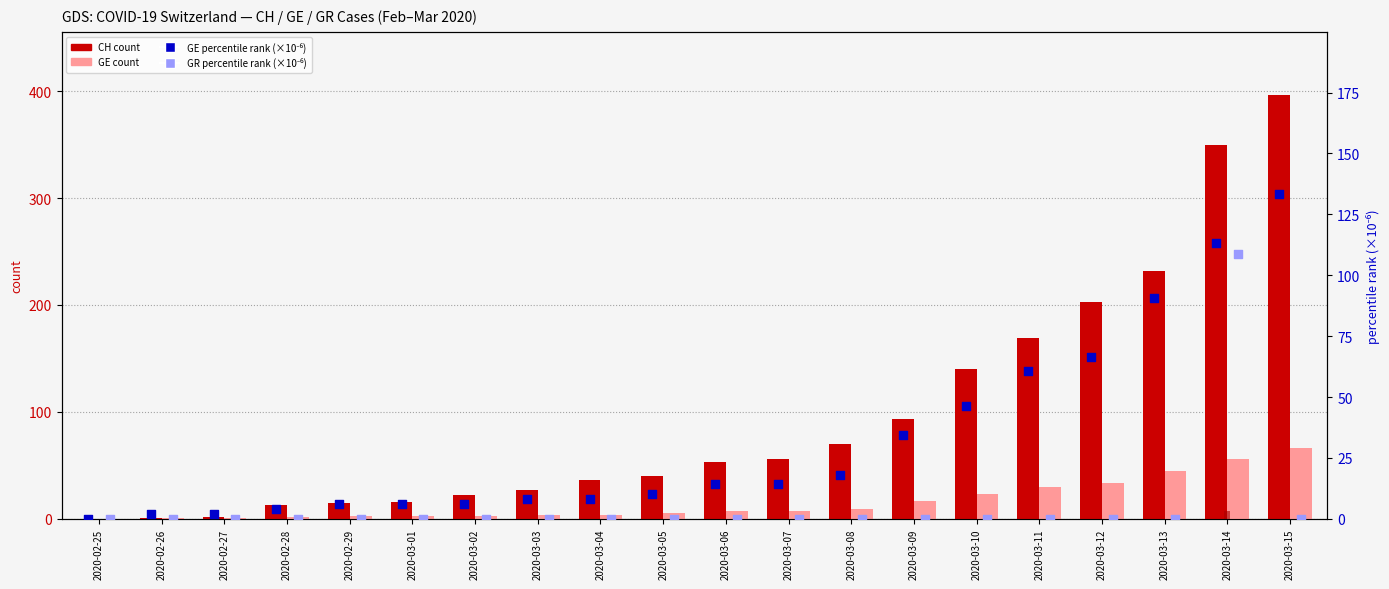

Which series has the widest spread of Y values?

CH (total)